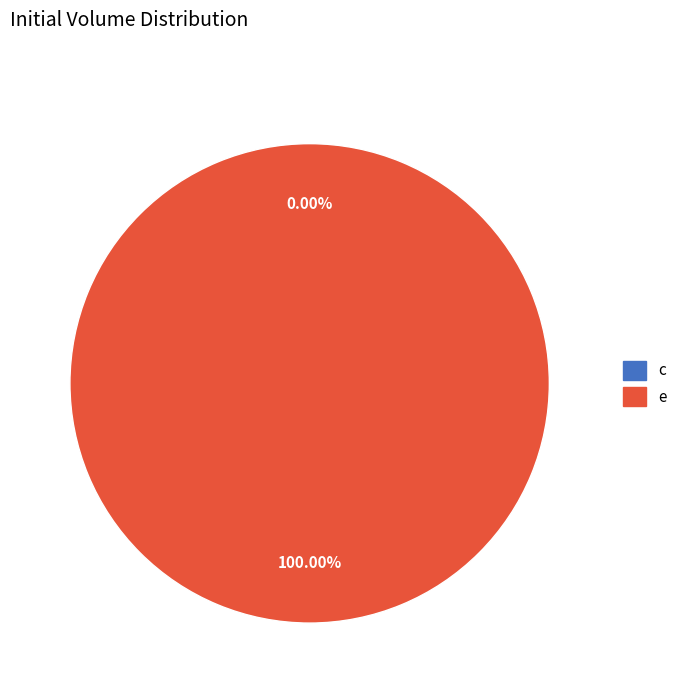

What is the change in value from c to e?

+1.0